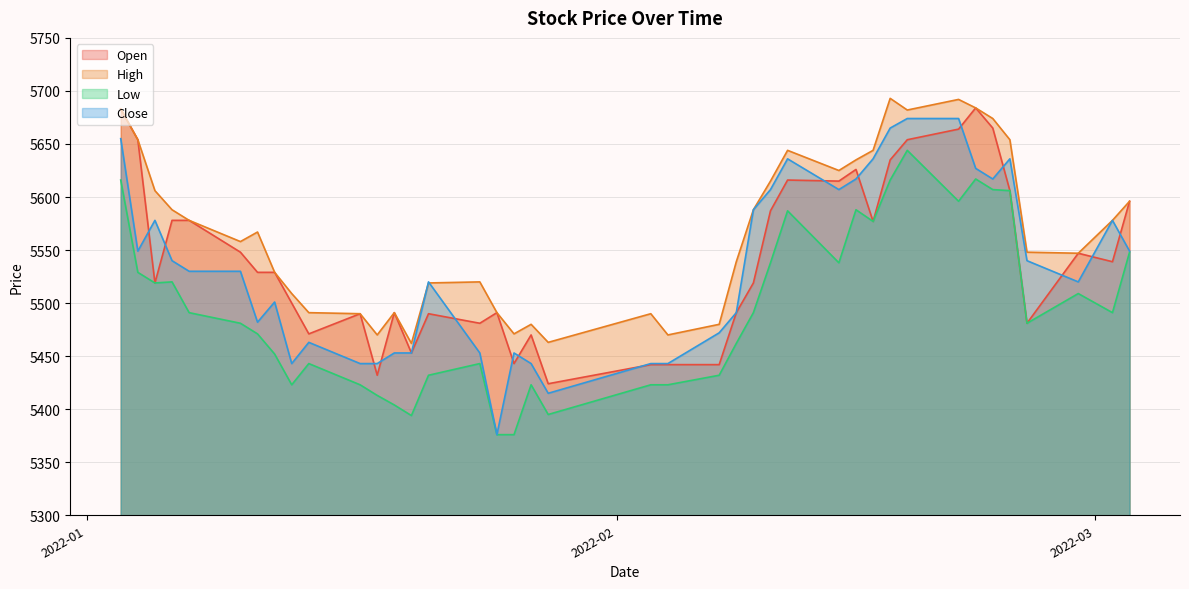

How many values in the Low series are below 5491?

20